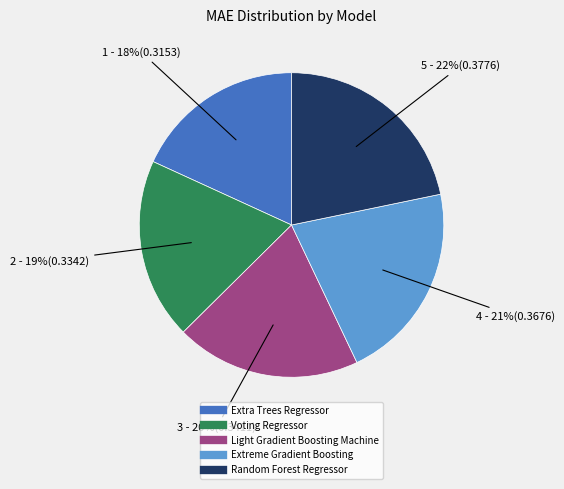

Does any single category account for the majority?

No